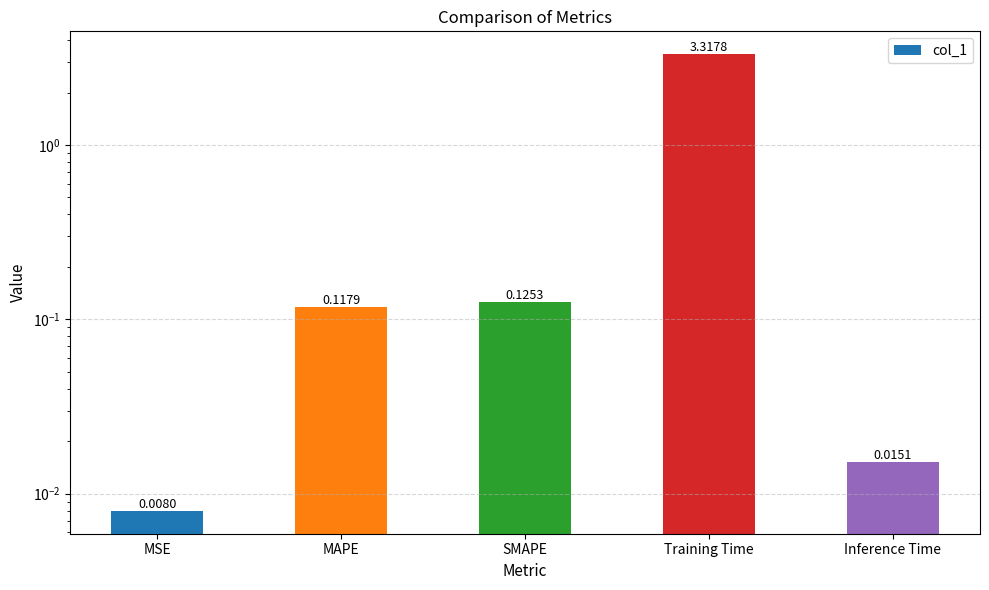

Reading left to right, extract all data points from this chart.

MSE=0.0	MAPE=0.1	SMAPE=0.1	Training Time=3.3	Inference Time=0.0